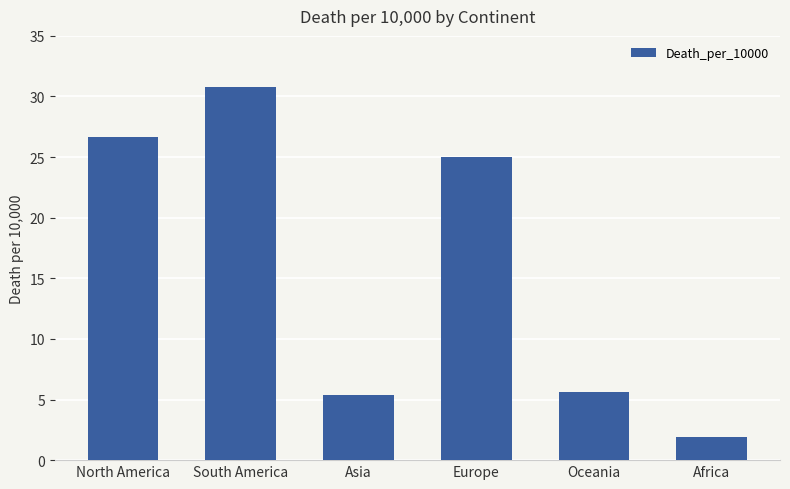

What position from the right is Asia?

4